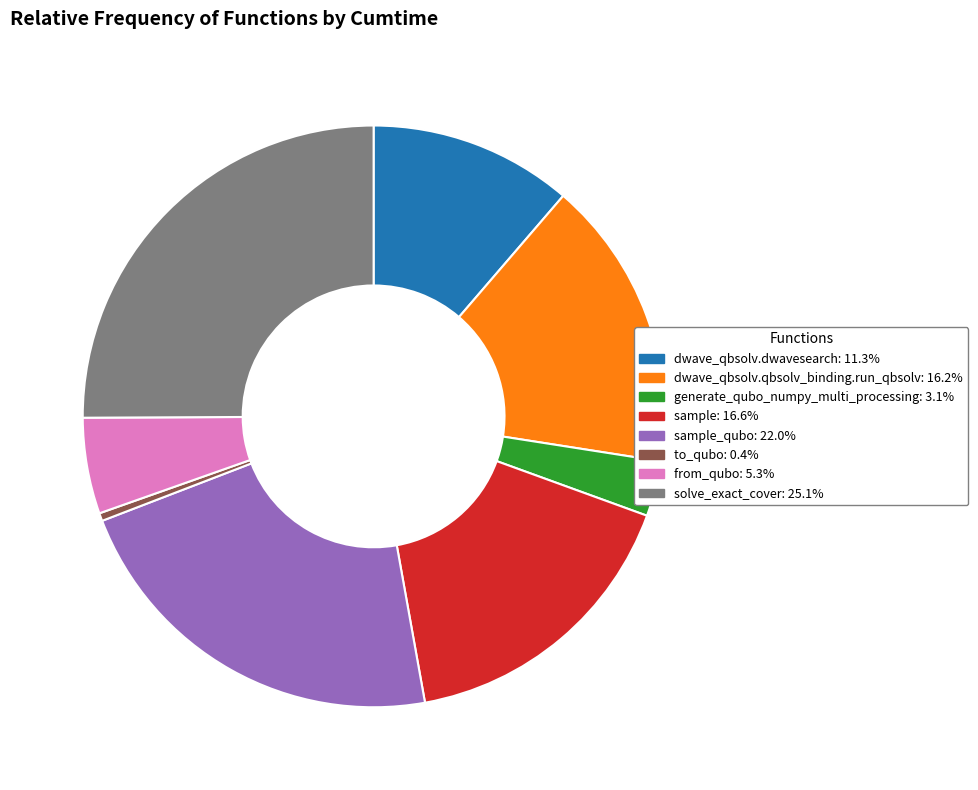

Is there a majority slice in this chart?

No